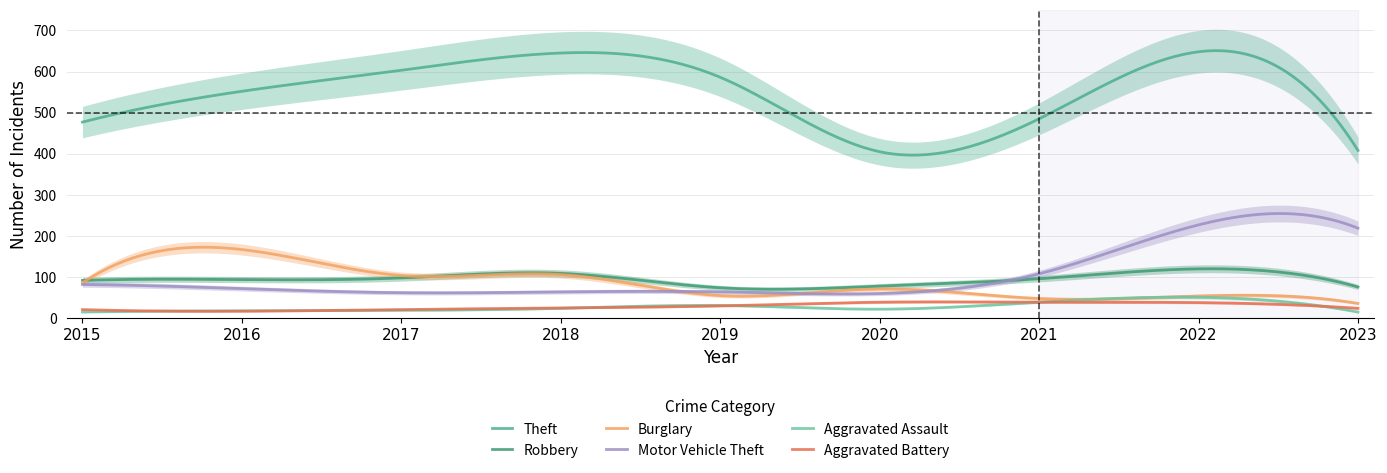

True or false: Robbery has more than 0 points higher than both neighbors.

True